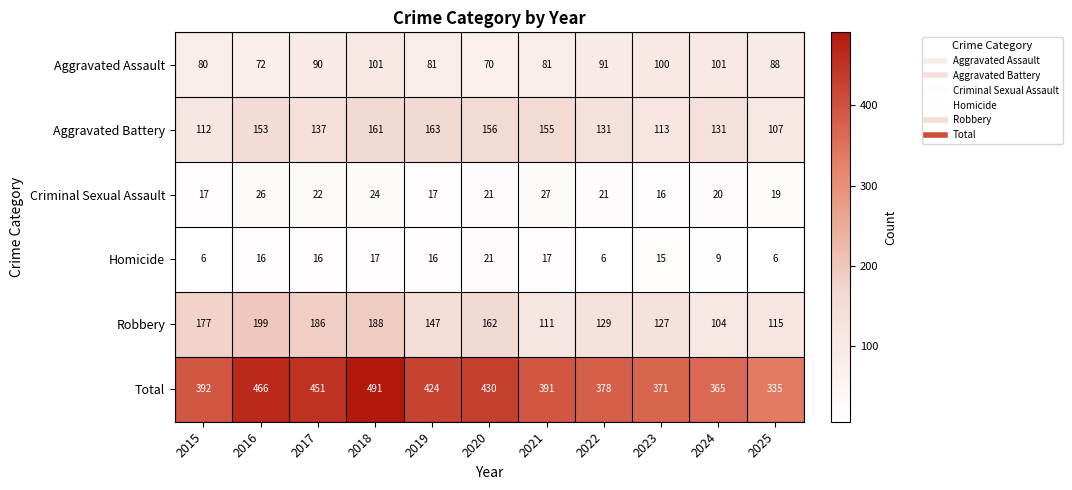

Read the Criminal Sexual Assault value at 2017.

22